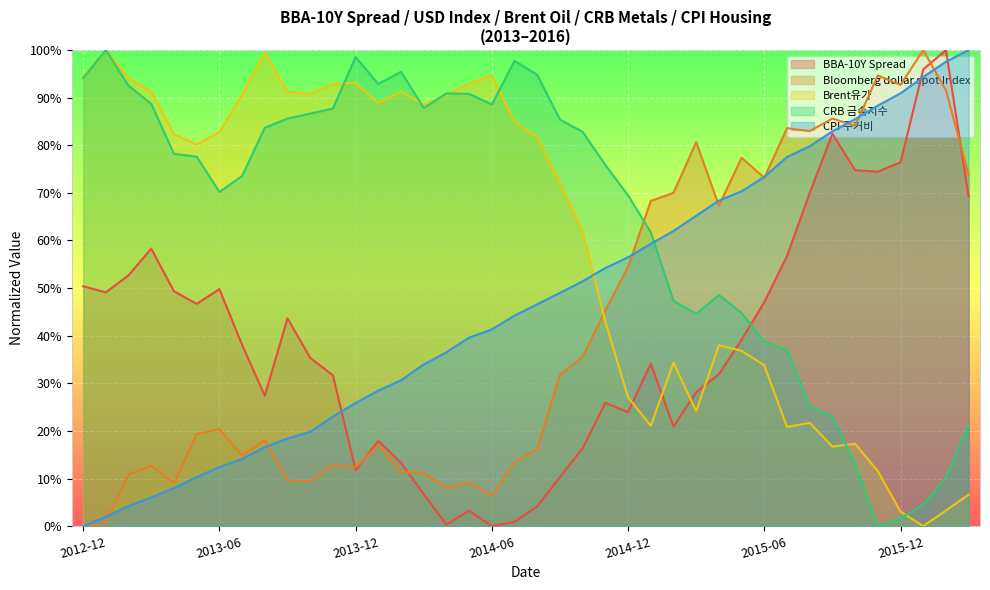

Reading right to left, extract all data points from this chart.

BBA-10Y Spread: 0.7	1.0	1.0	0.8	0.7	0.7	0.8	0.7	0.6	0.5	0.4	0.3	0.3	0.2	0.3	0.2	0.3	0.2	0.1	0.0	0.0	0.0	0.0	0.0	0.1	0.1	0.2	0.1	0.3	0.4	0.4	0.3	0.4	0.5	0.5	0.5	0.6	0.5	0.5	0.5
Bloomberg dollar spot Index: 0.7	0.9	1.0	0.9	0.9	0.8	0.9	0.8	0.8	0.7	0.8	0.7	0.8	0.7	0.7	0.5	0.5	0.4	0.3	0.2	0.1	0.1	0.1	0.1	0.1	0.1	0.2	0.1	0.1	0.1	0.1	0.2	0.1	0.2	0.2	0.1	0.1	0.1	0.0	0.0
Brent유가: 0.1	0.0	0.0	0.0	0.1	0.2	0.2	0.2	0.2	0.3	0.4	0.4	0.2	0.3	0.2	0.3	0.4	0.6	0.7	0.8	0.8	0.9	0.9	0.9	0.9	0.9	0.9	0.9	0.9	0.9	0.9	1.0	0.9	0.8	0.8	0.8	0.9	0.9	1.0	0.9
CRB 금속지수: 0.2	0.1	0.0	0.0	0.0	0.1	0.2	0.3	0.4	0.4	0.4	0.5	0.4	0.5	0.6	0.7	0.8	0.8	0.9	0.9	1.0	0.9	0.9	0.9	0.9	1.0	0.9	1.0	0.9	0.9	0.9	0.8	0.7	0.7	0.8	0.8	0.9	0.9	1.0	0.9
CPI 주거비: 1.0	1.0	0.9	0.9	0.9	0.9	0.8	0.8	0.8	0.7	0.7	0.7	0.7	0.6	0.6	0.6	0.5	0.5	0.5	0.5	0.4	0.4	0.4	0.4	0.3	0.3	0.3	0.3	0.2	0.2	0.2	0.2	0.1	0.1	0.1	0.1	0.1	0.0	0.0	0.0